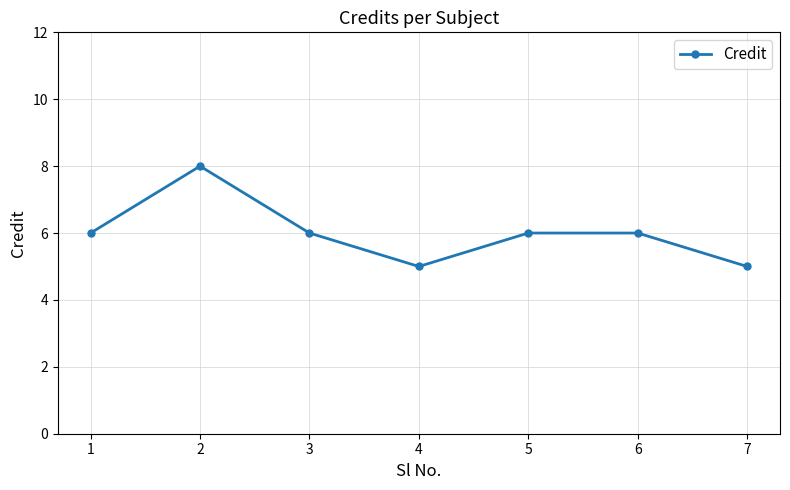

How many data points does each series have?

7